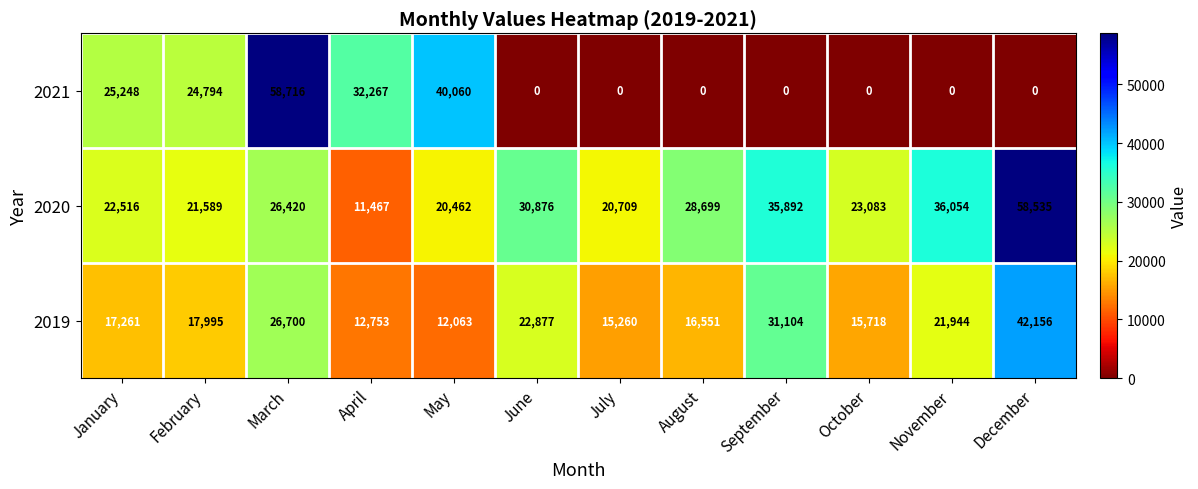

Count the number of data series in this chart.

3